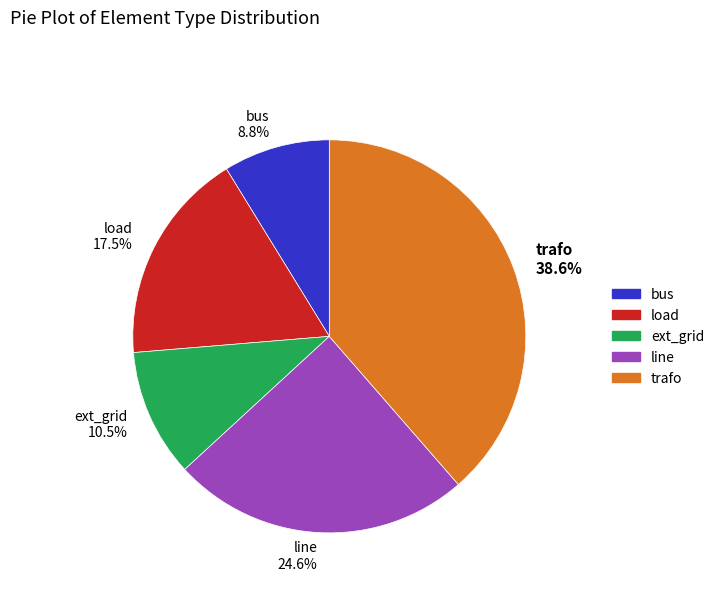

To the nearest percent, what is the average slice percentage?

20%